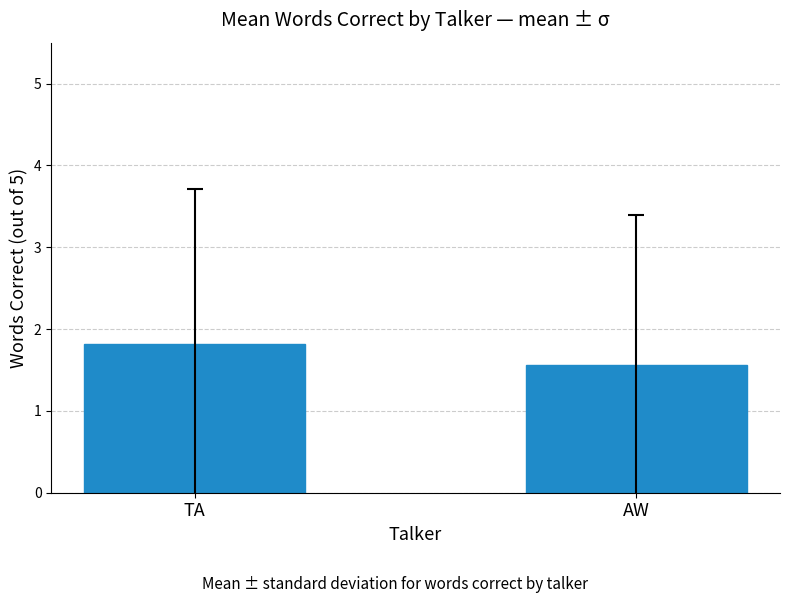

What is the label of the 1st bar from the left?

TA